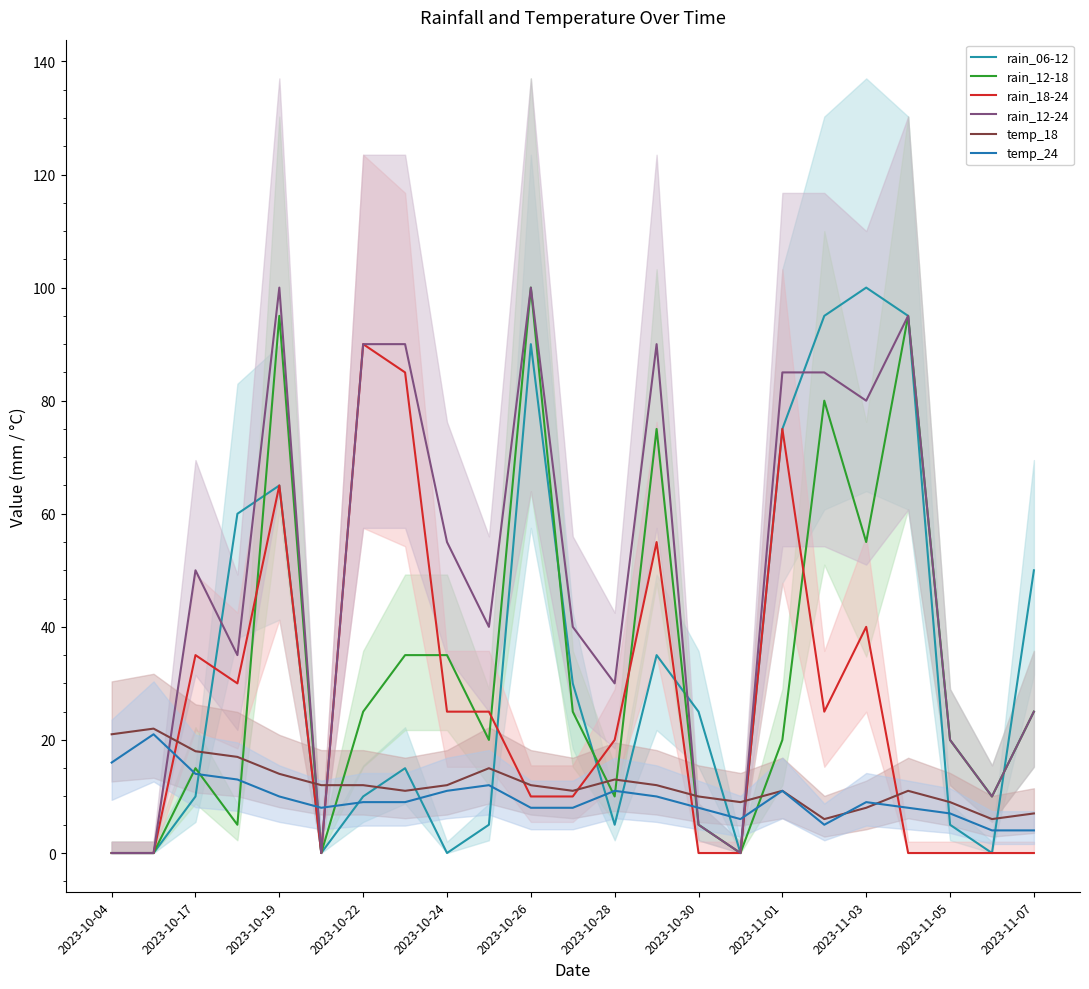

The temp_18 series shows 14 at 2023-10-19. True or false?

True